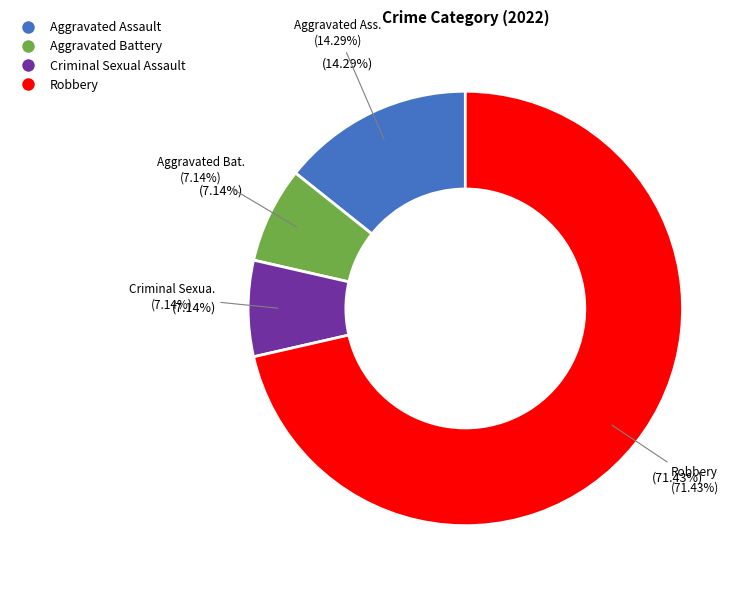

Approximately how many times larger is the value at Aggravated Assault compared to Aggravated Battery?

2.0